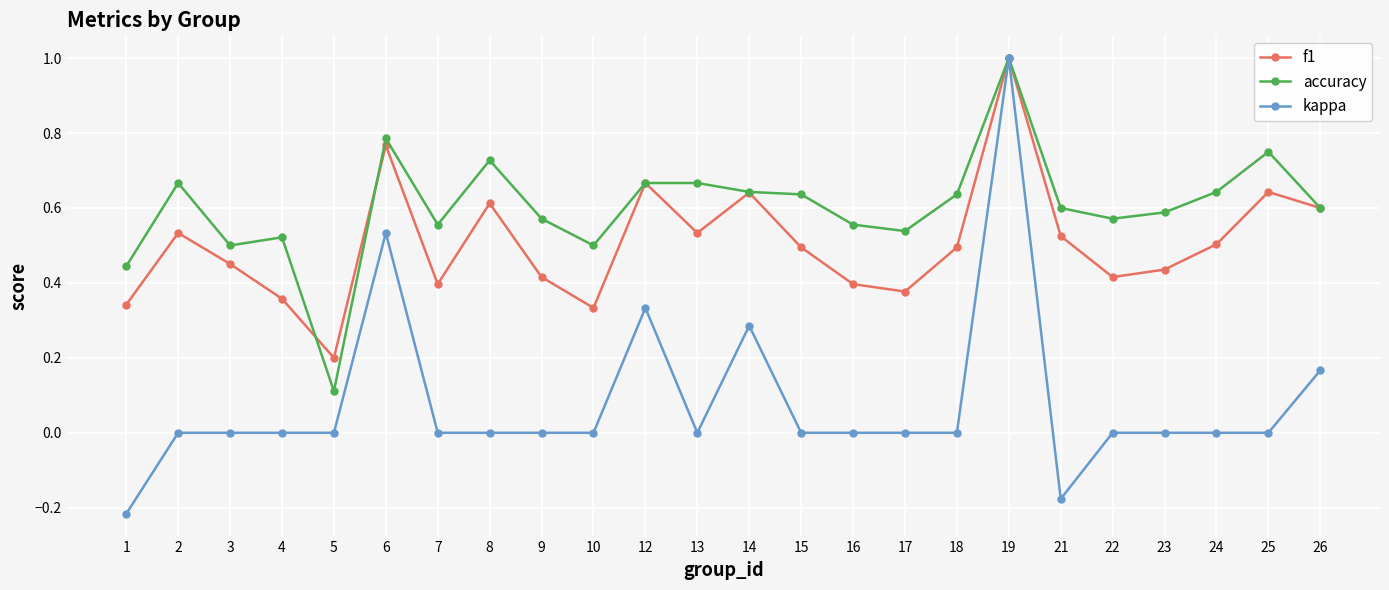

How many distinct data groups are displayed?

3